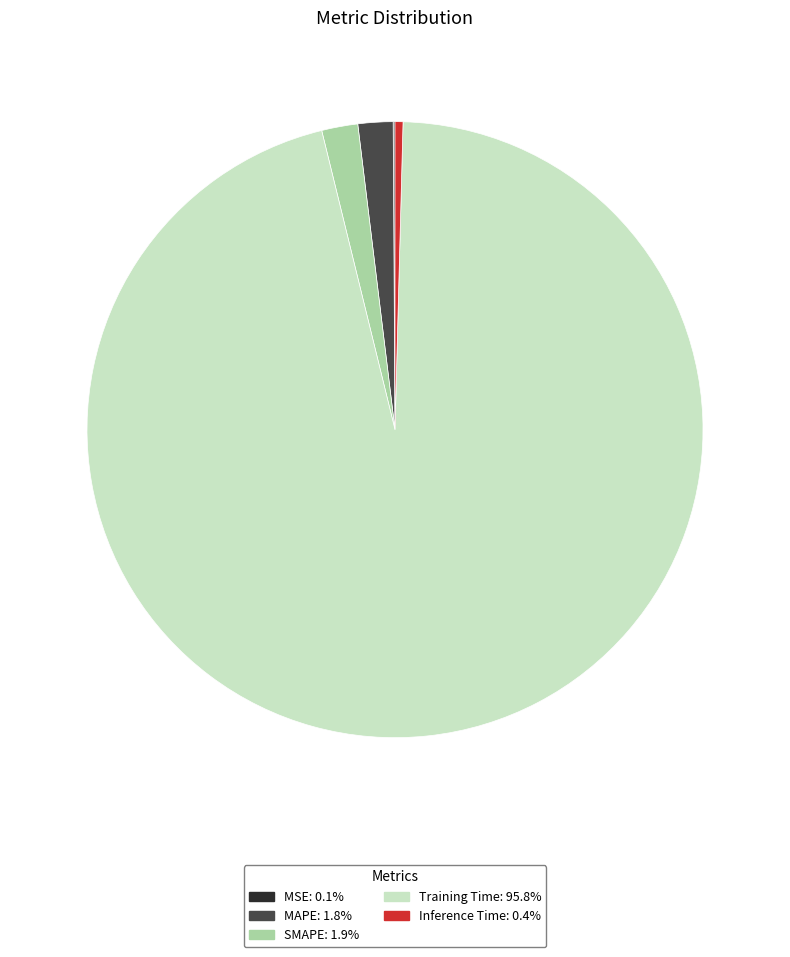

Which category accounts for the majority?

Training Time